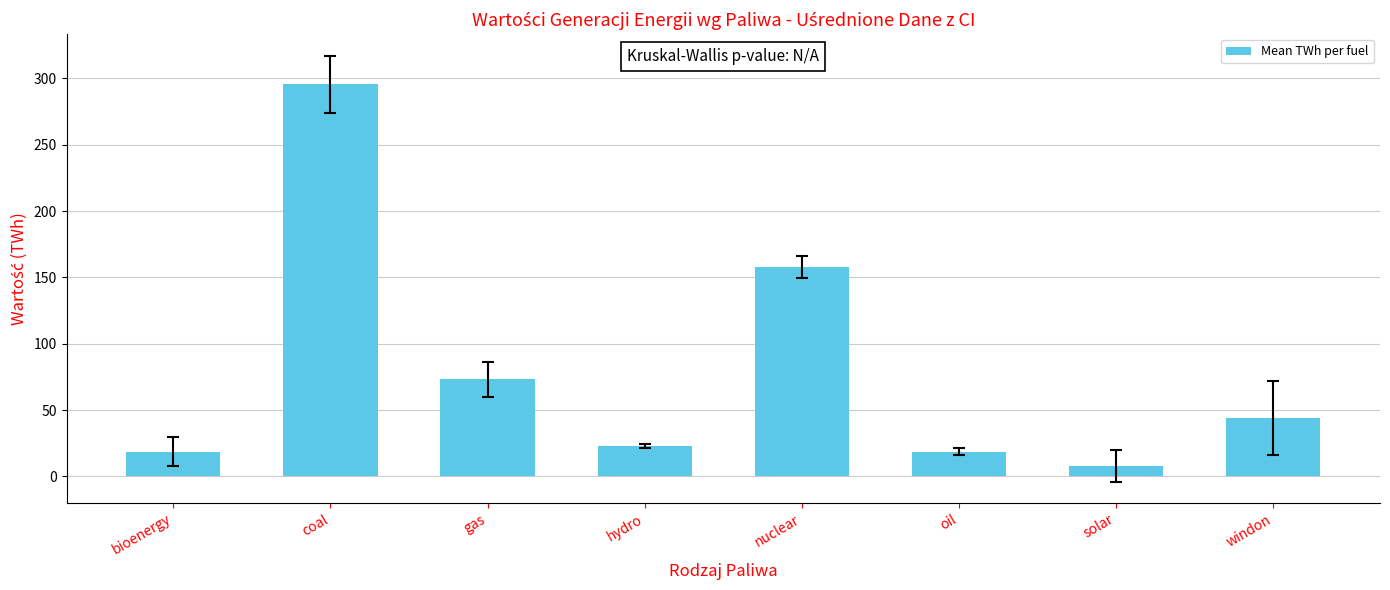

What is the label of the 5th bar from the right?

hydro